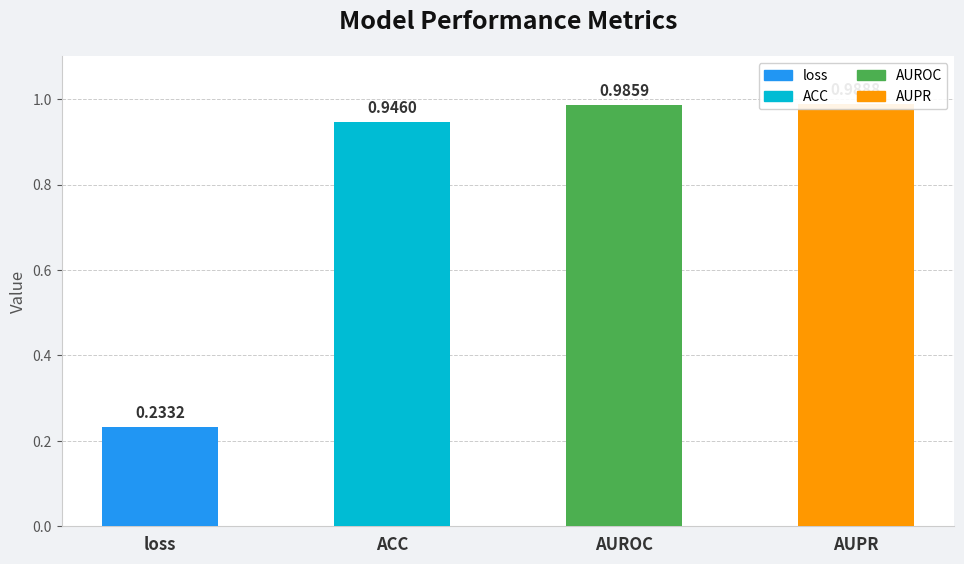

What is the difference between the maximum and minimum values?

0.8